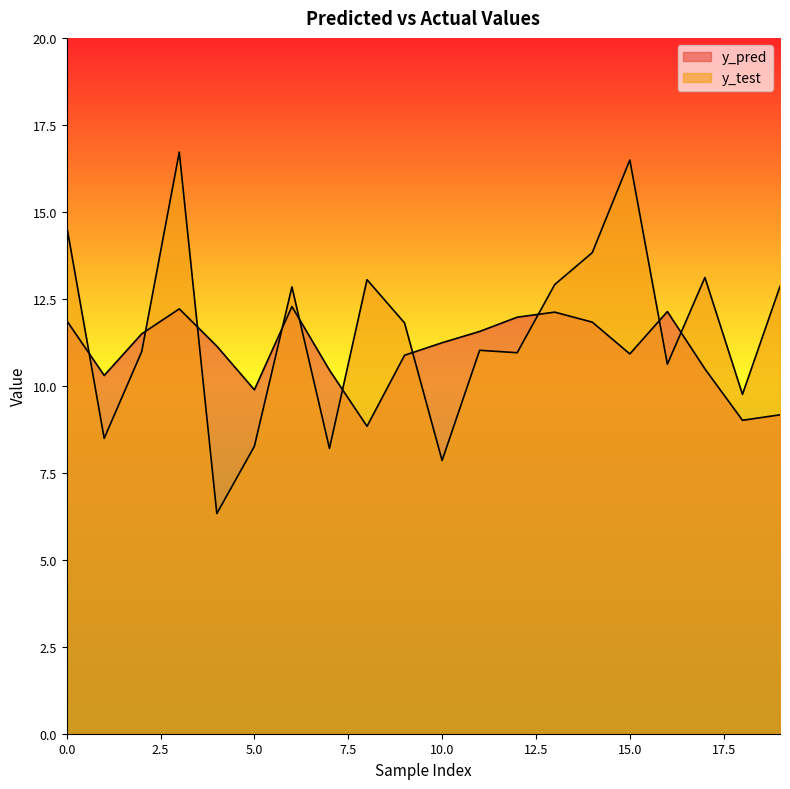

Reading left to right, list all the values displayed in this chart.

y_pred: 11.9	10.3	11.5	12.2	11.1	9.9	12.3	10.5	8.8	10.9	11.2	11.6	12.0	12.1	11.8	10.9	12.1	10.5	9.0	9.2
y_test: 14.6	8.5	11.0	16.7	6.3	8.3	12.8	8.2	13.0	11.8	7.9	11.0	11.0	12.9	13.8	16.5	10.6	13.1	9.8	12.9